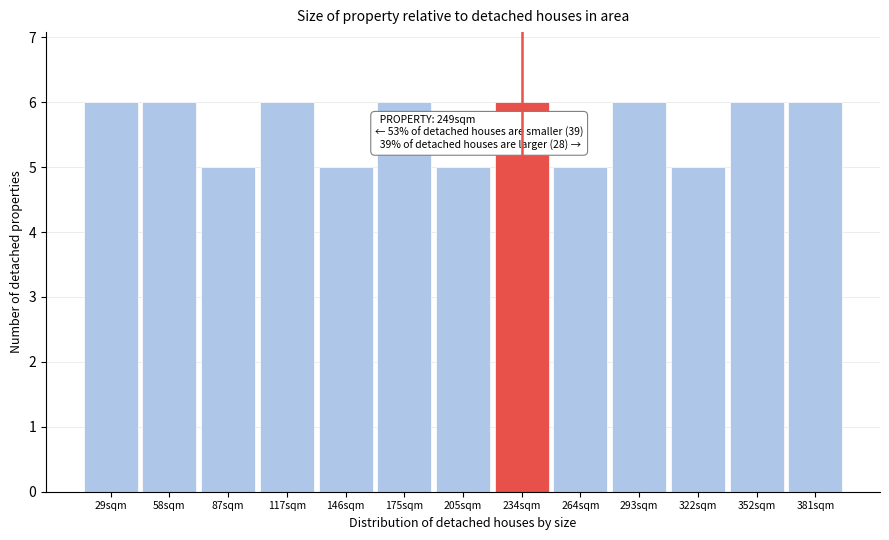

Reading left to right, list all the values displayed in this chart.

6	6	5	6	5	6	5	6	5	6	5	6	6